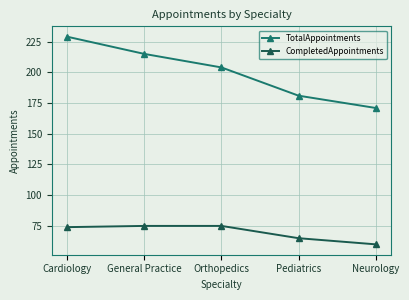

True or false: TotalAppointments has more than 2 points higher than both neighbors.

False